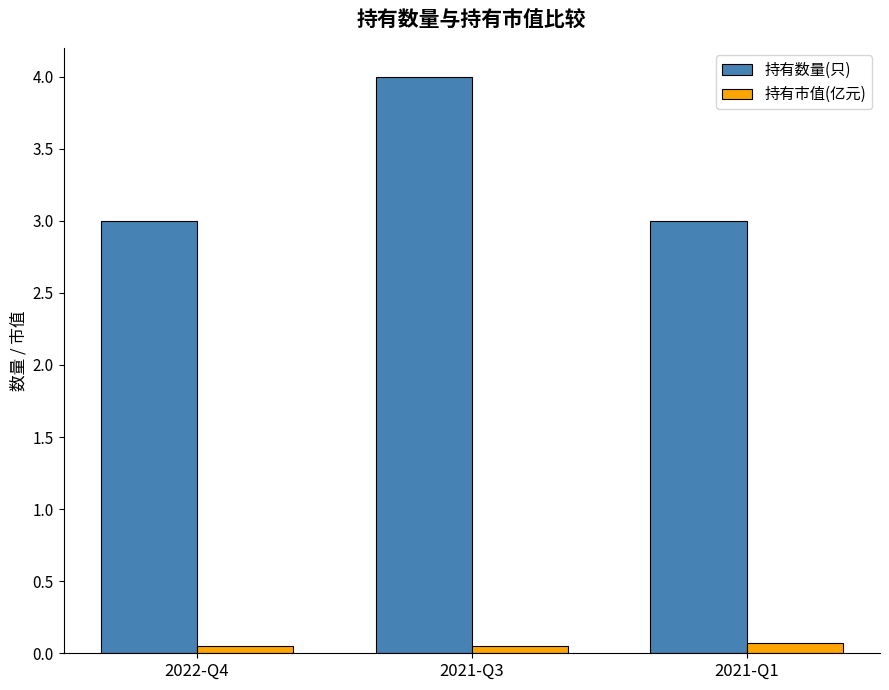

Which category has the highest value across all series?

2021-Q3